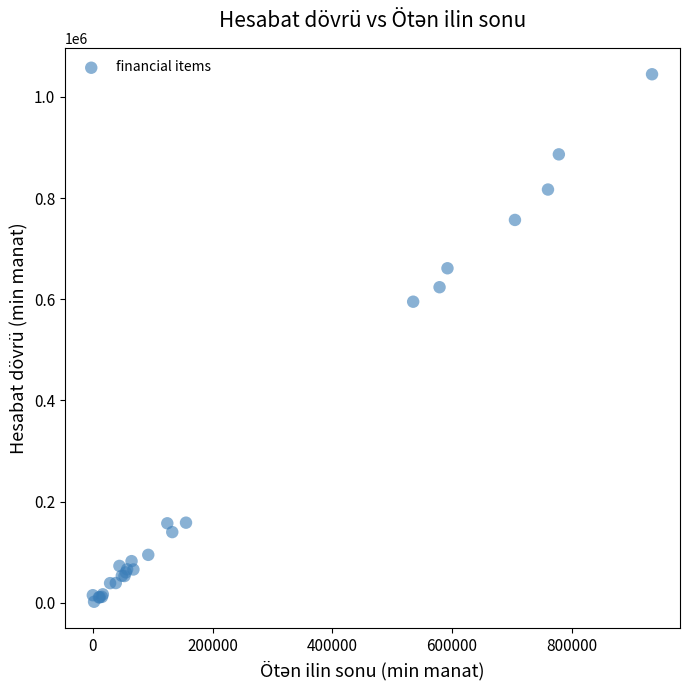

What Y value in the scatter plot is closest to 523490?

595258.5